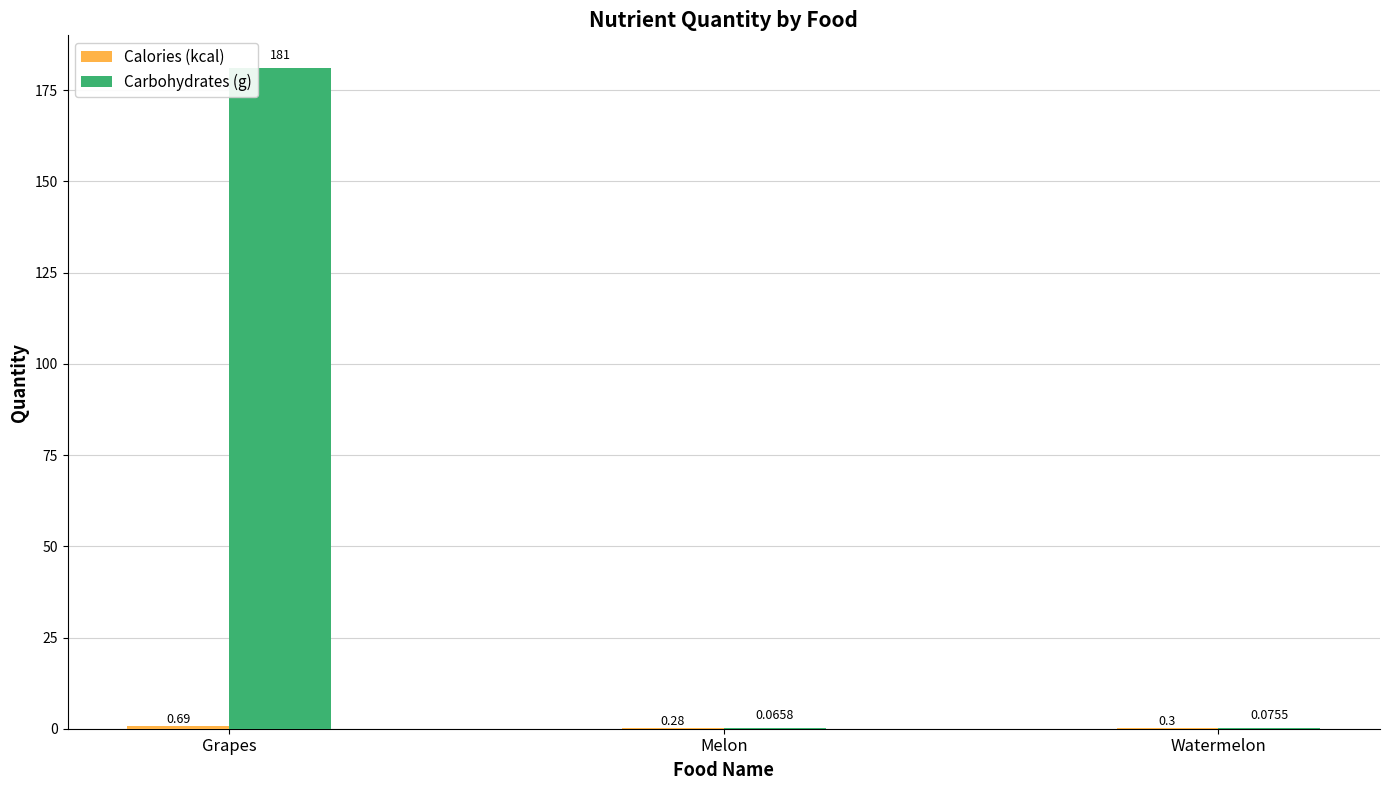

Which series has the largest total across all categories?

Carbohydrates (g)